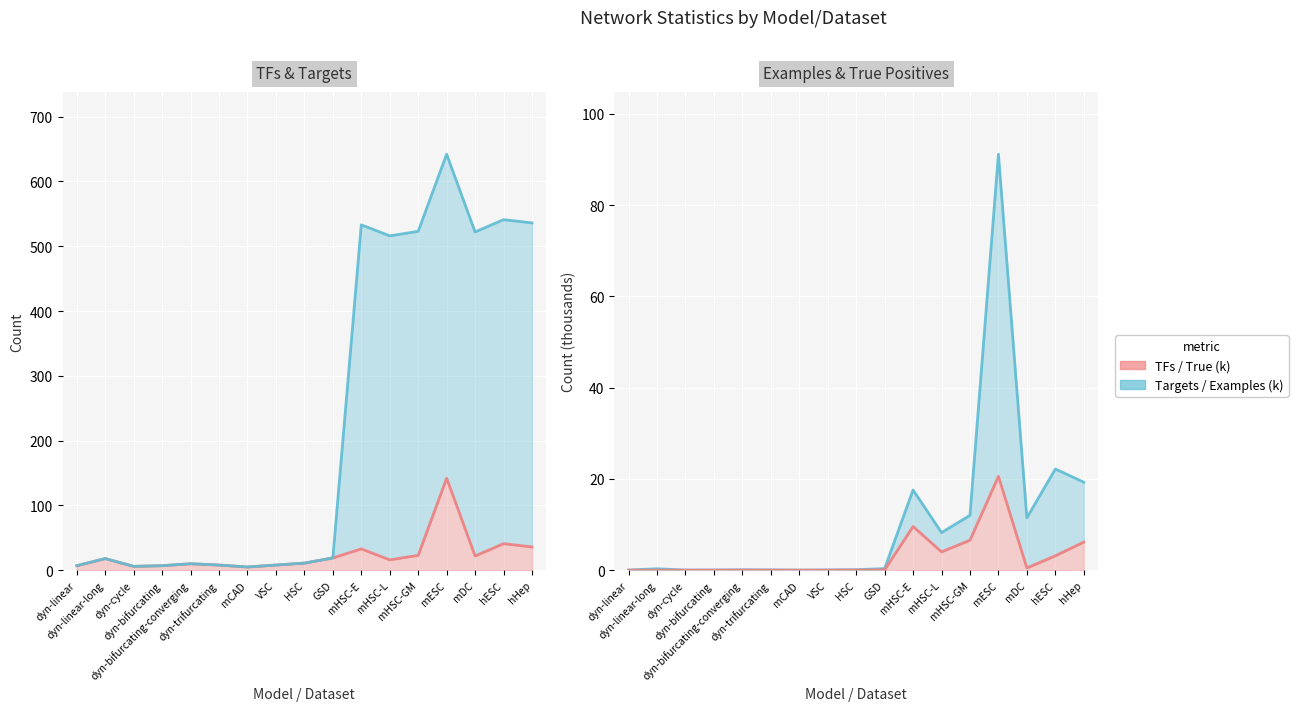

List the series in order of their peak value, highest first.

Targets, TFs, Examples (k), True (k)